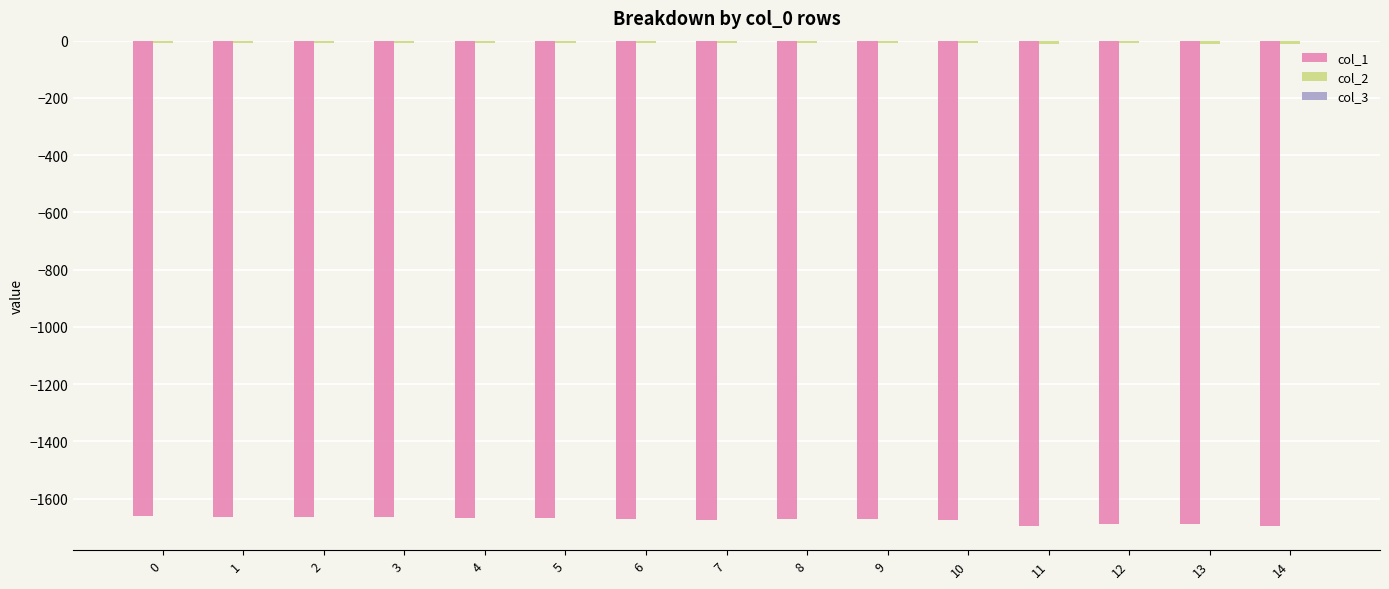

List the series in order of their peak value, highest first.

col_3, col_2, col_1